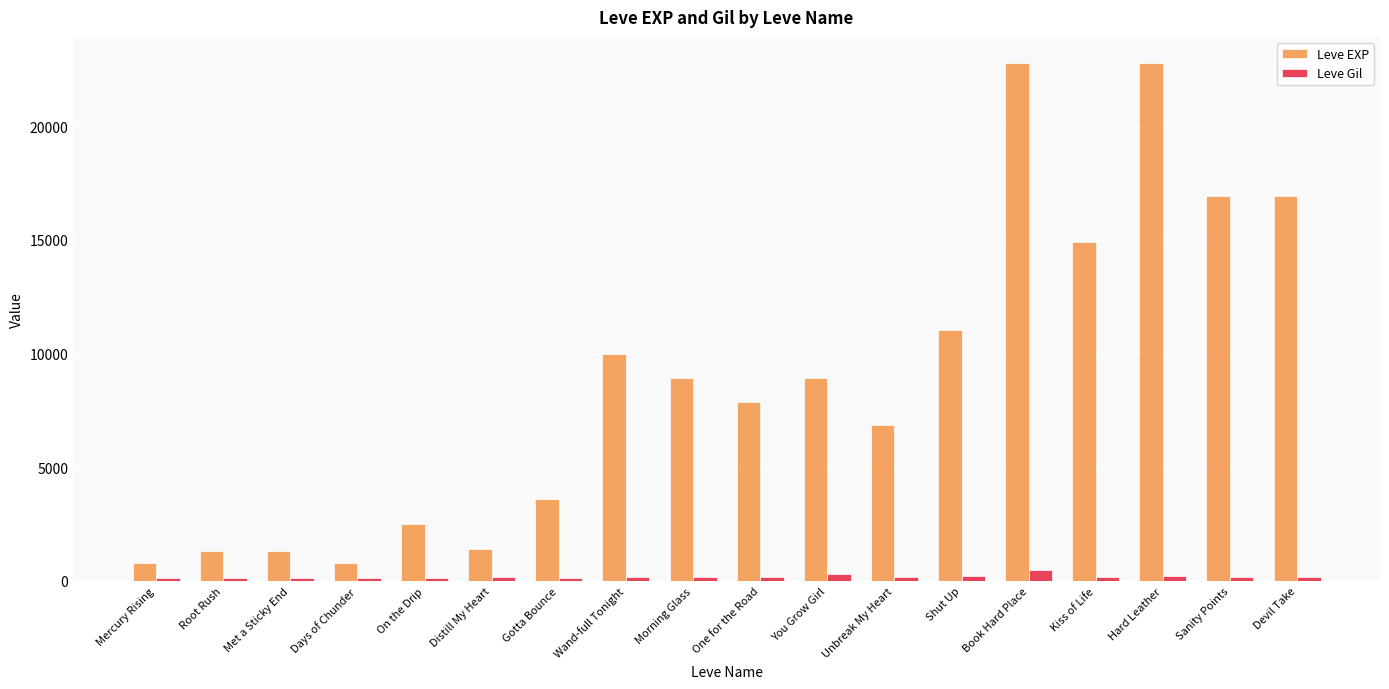

Rank the series by their average value, from lowest to highest.

Leve Gil, Leve EXP